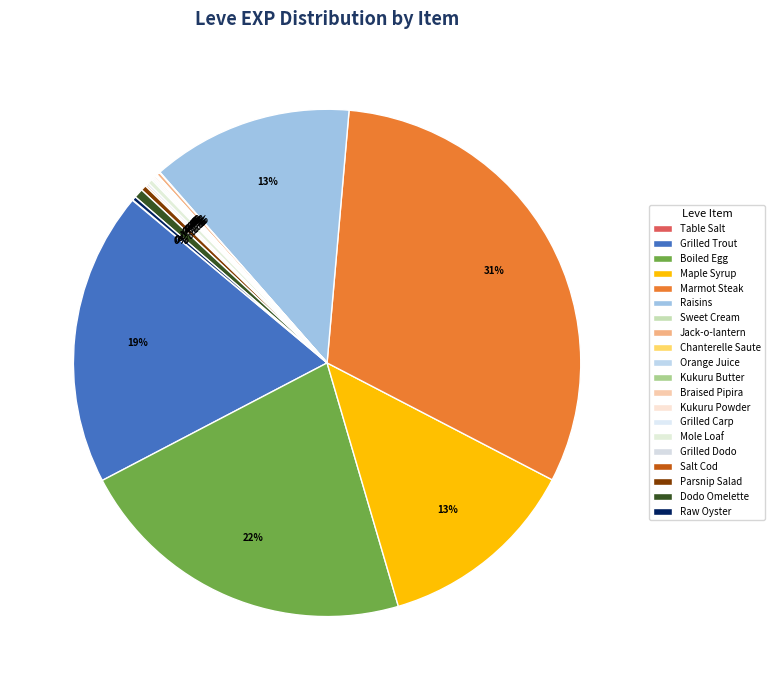

What is the change in value from Sweet Cream to Salt Cod?

+2